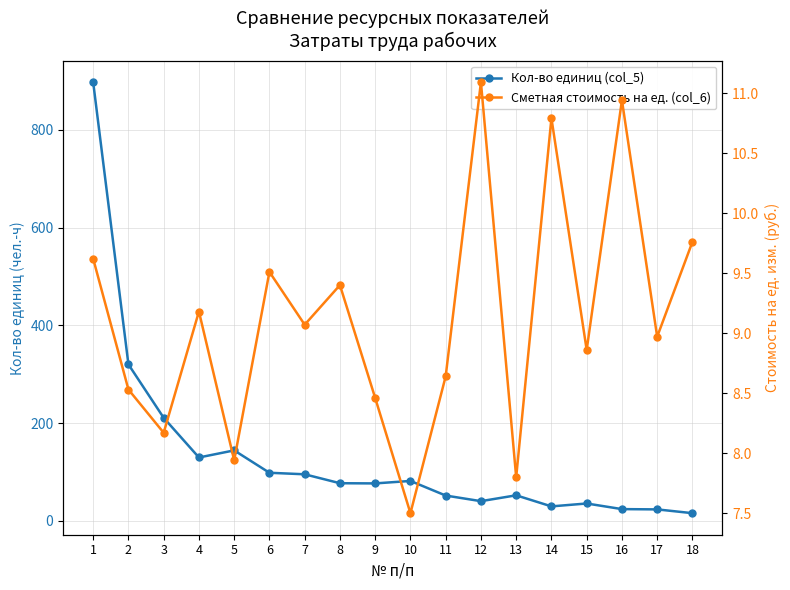

The Кол-во единиц (col_5) series shows 190.8 at 5. True or false?

False